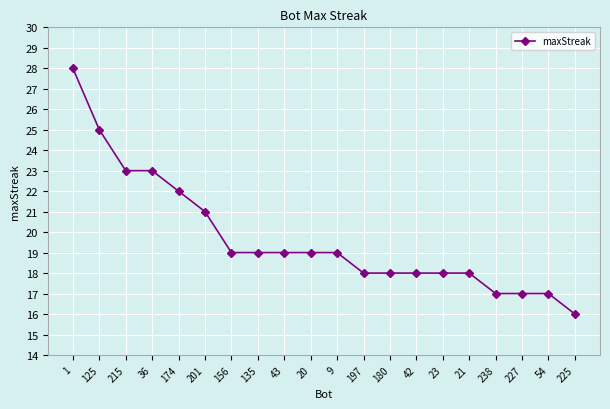

What is the label of the 14th point from the left?

42